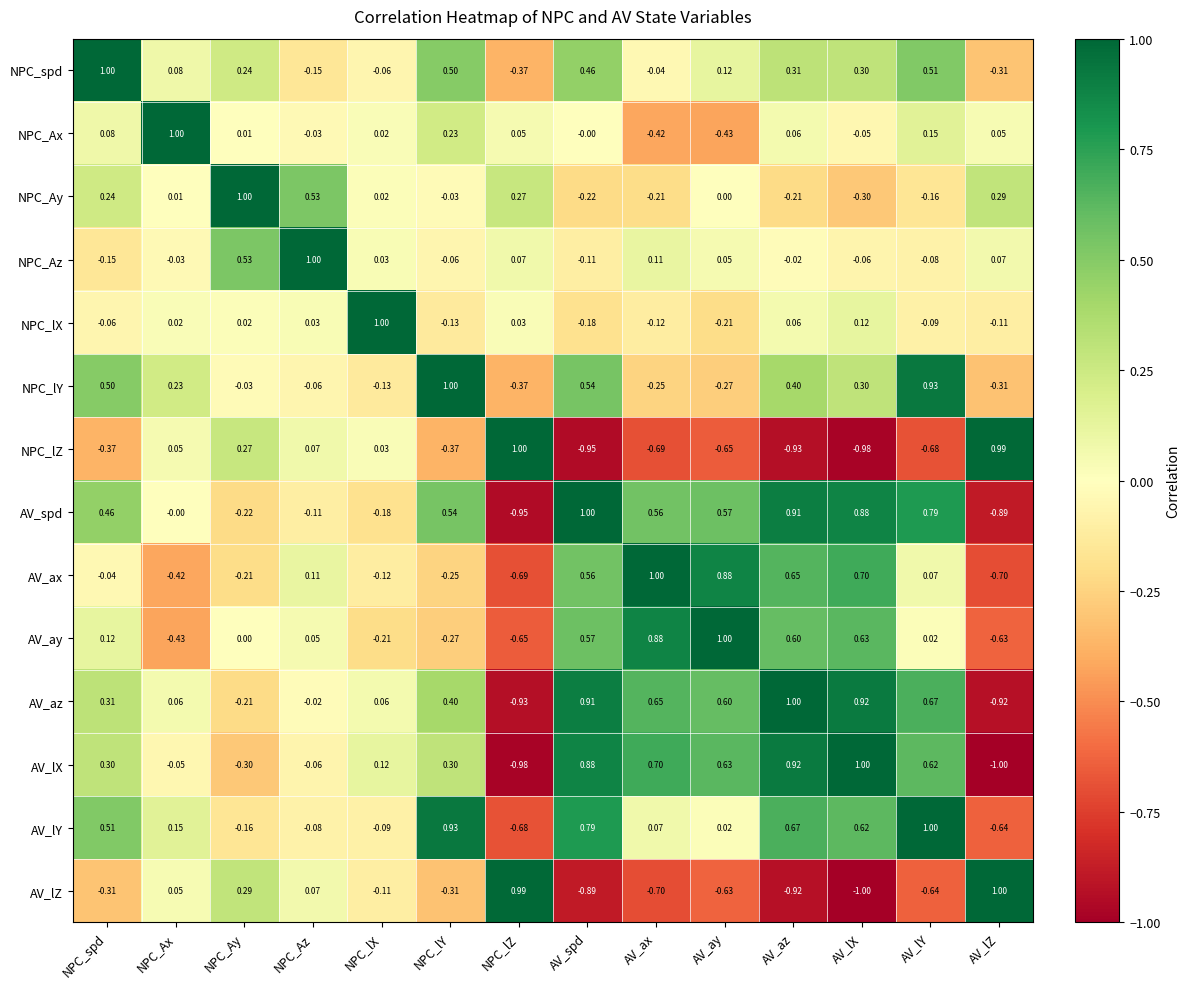

At which label is AV_ax closest to 0?

NPC_spd